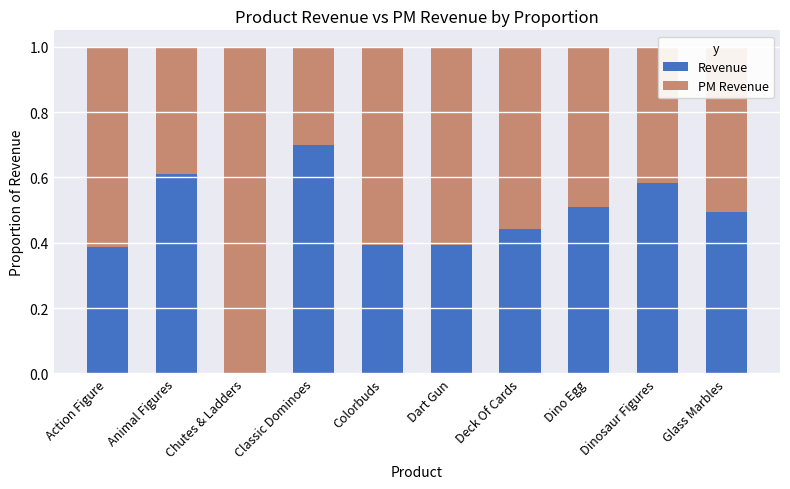

Are the bars grouped side by side (vs. stacked)?

No